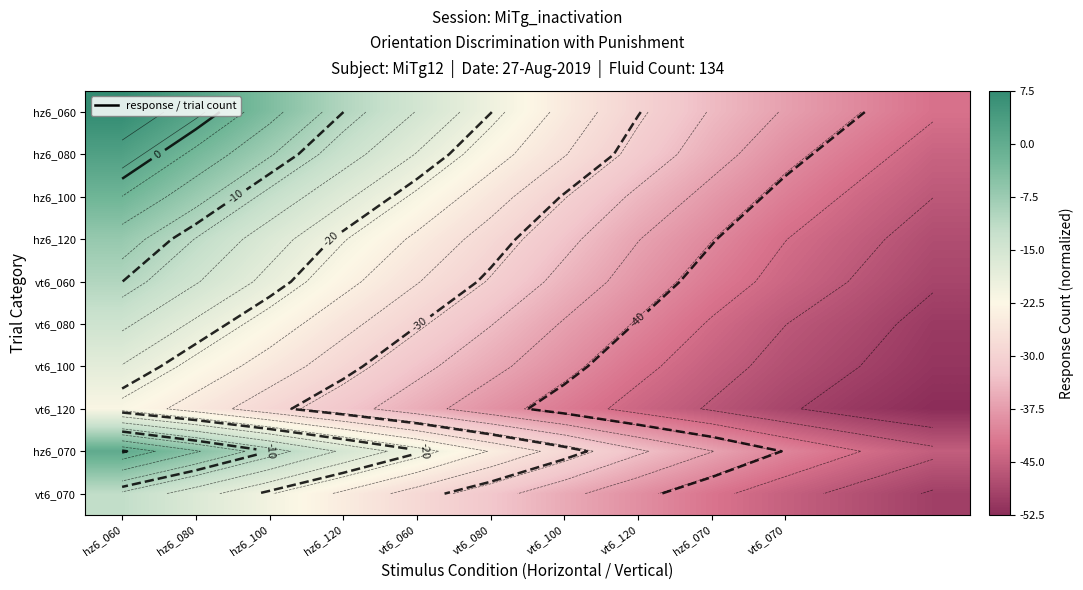

What is the sum of the vt6_080 values at hz6_070 and hz6_100?

-65.7